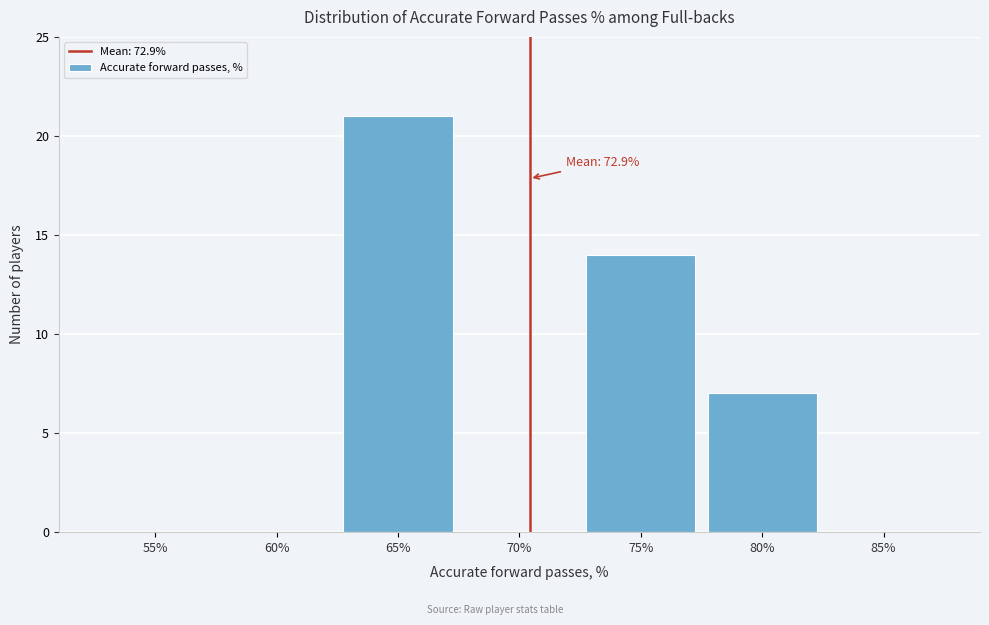

Reading left to right, transcribe all the data shown in this chart.

55%=0	60%=0	65%=21	70%=0	75%=14	80%=7	85%=0